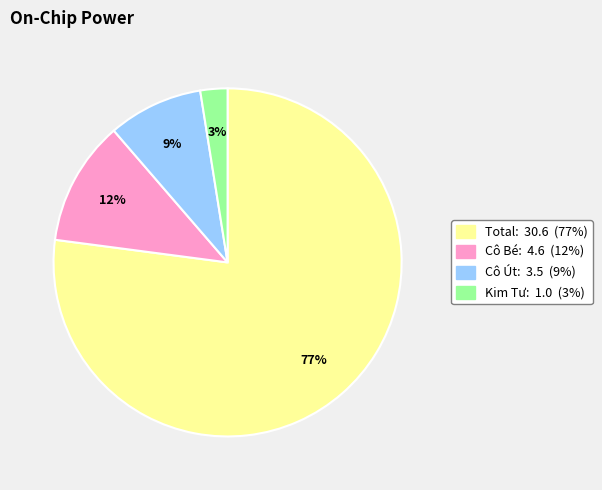

Is there any slice that represents more than half of the pie?

Yes